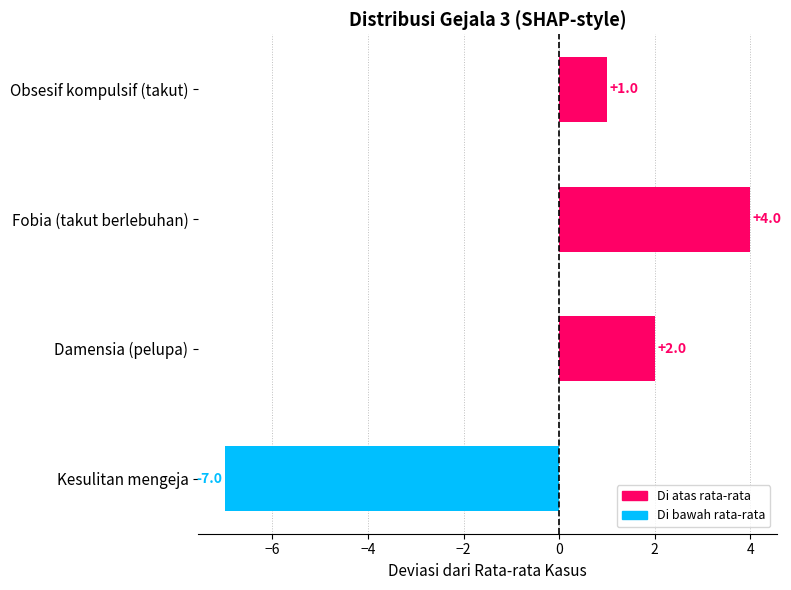

The value at Obsesif kompulsif (takut) is 1. True or false?

True